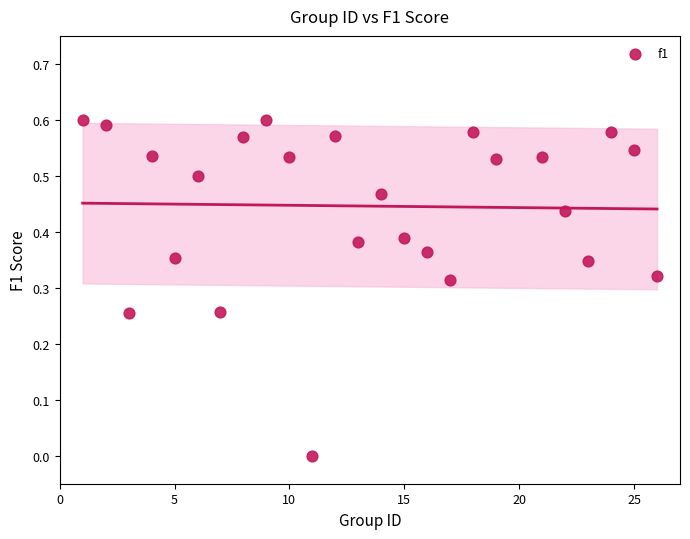

What is the range of X values (max minus min)?

25.0